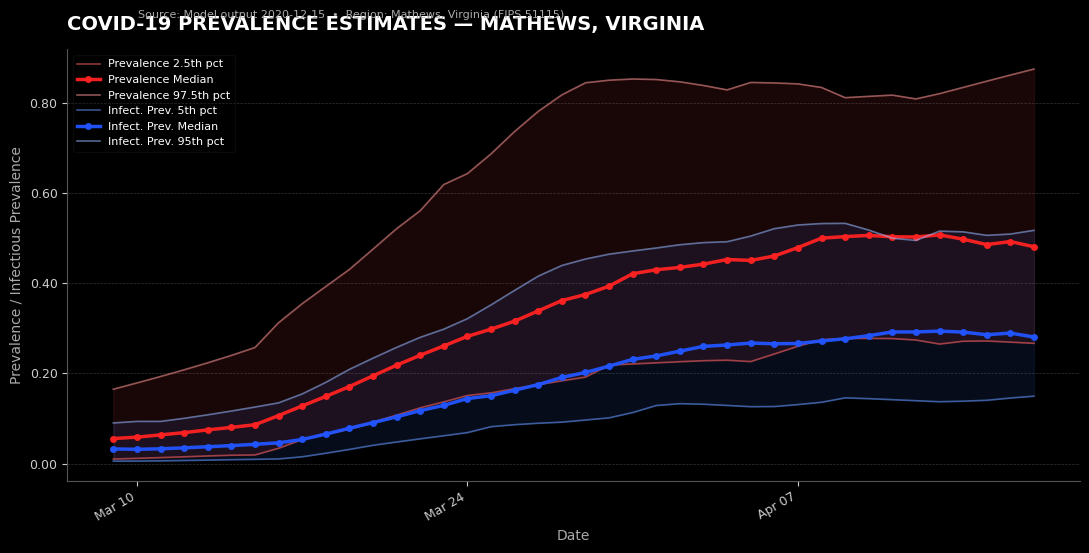

What are all the series names shown in the legend?

Prevalence 2.5th pct, Prevalence Median, Prevalence 97.5th pct, Infect. Prev. 5th pct, Infect. Prev. Median, Infect. Prev. 95th pct